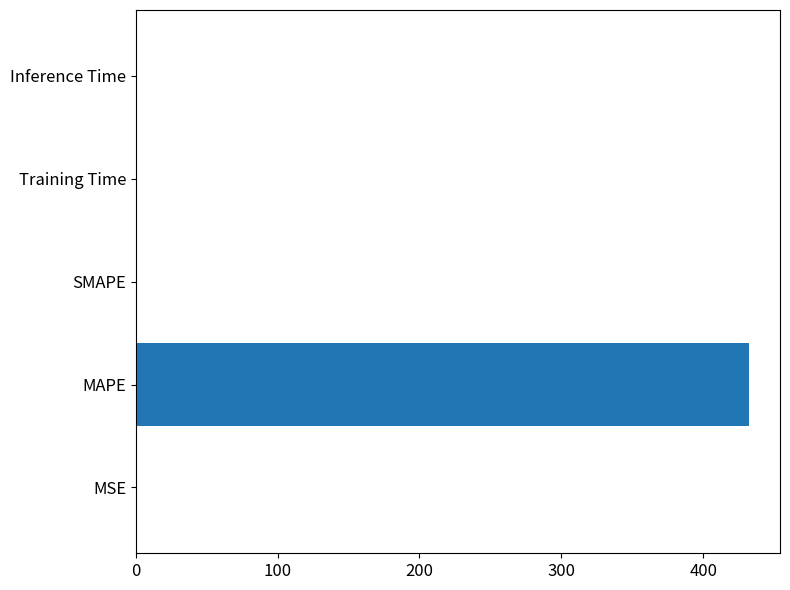

Count the number of data series in this chart.

1